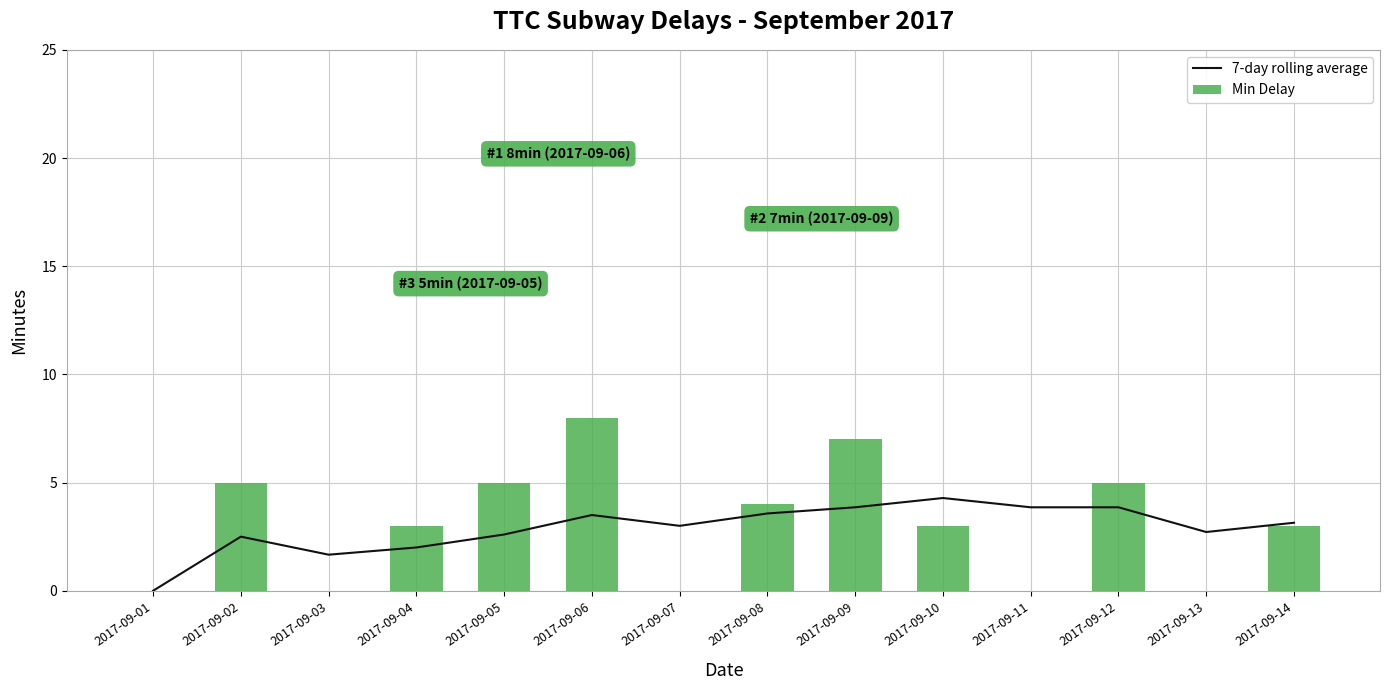

List the labels in order of Min Delay value, largest first.

2017-09-06, 2017-09-09, 2017-09-02, 2017-09-05, 2017-09-12, 2017-09-08, 2017-09-04, 2017-09-10, 2017-09-14, 2017-09-01, 2017-09-03, 2017-09-07, 2017-09-11, 2017-09-13